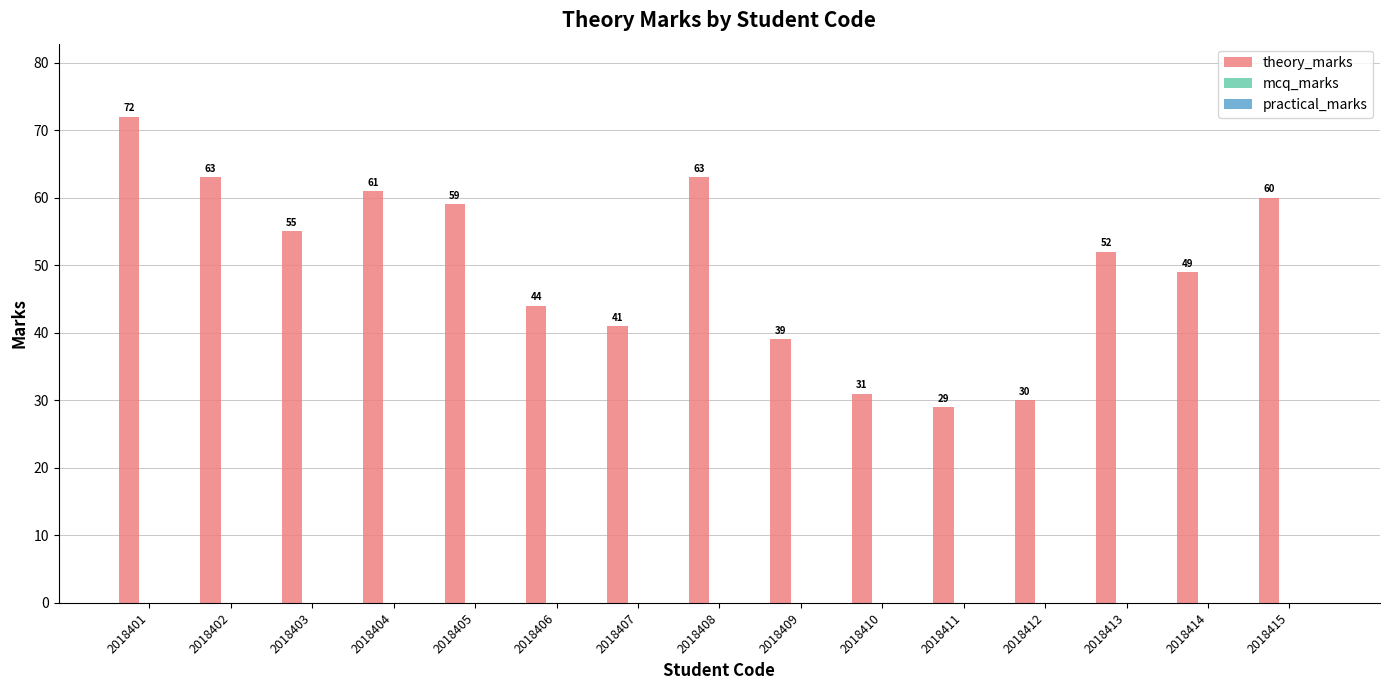

The value at 2018413 is 52. True or false?

True